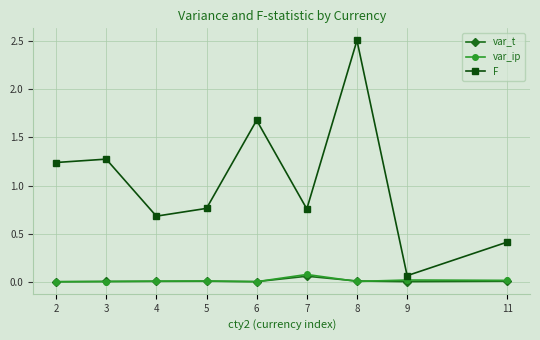

The value of F at 3 is 1.3. True or false?

True